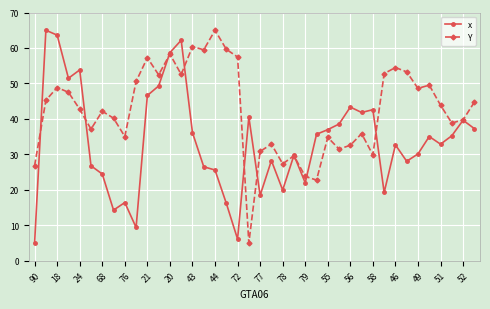

Rank the series by their average value, from lowest to highest.

x, Y